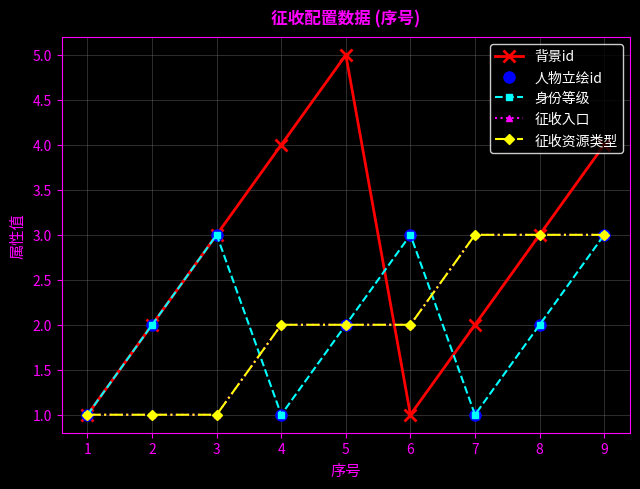

Does the chart have visible grid lines?

Yes